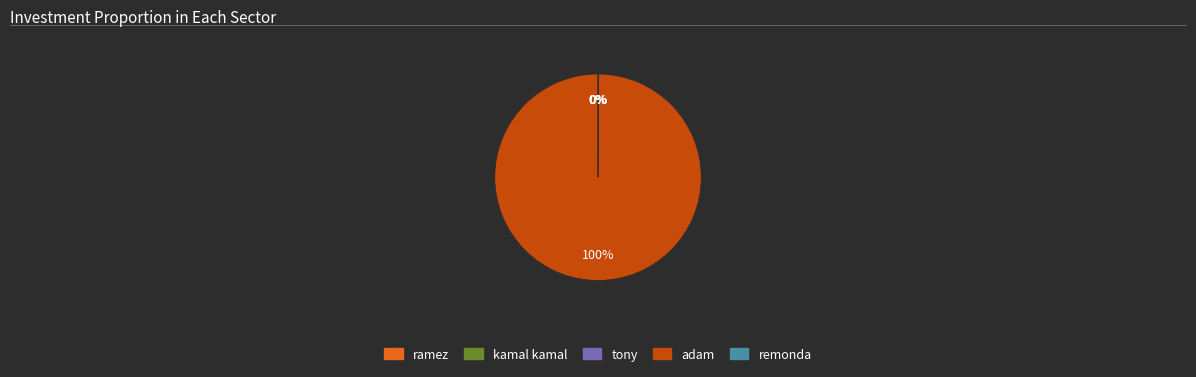

The adam slice represents 100% of the pie. True or false?

True